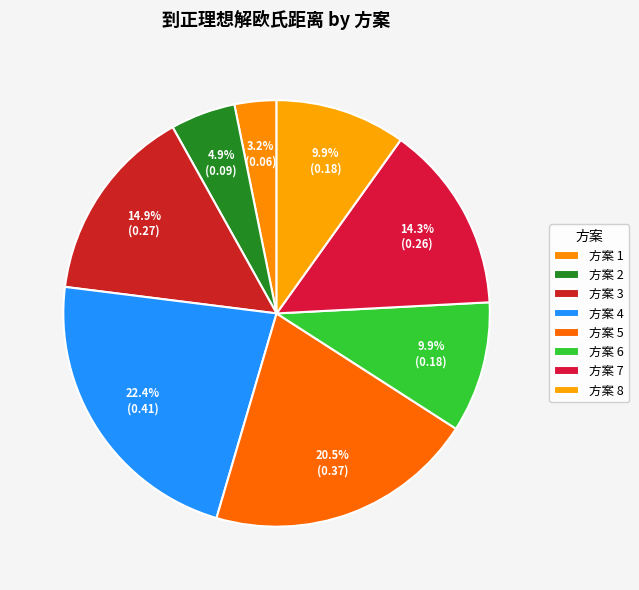

How many segments does this pie chart have?

8